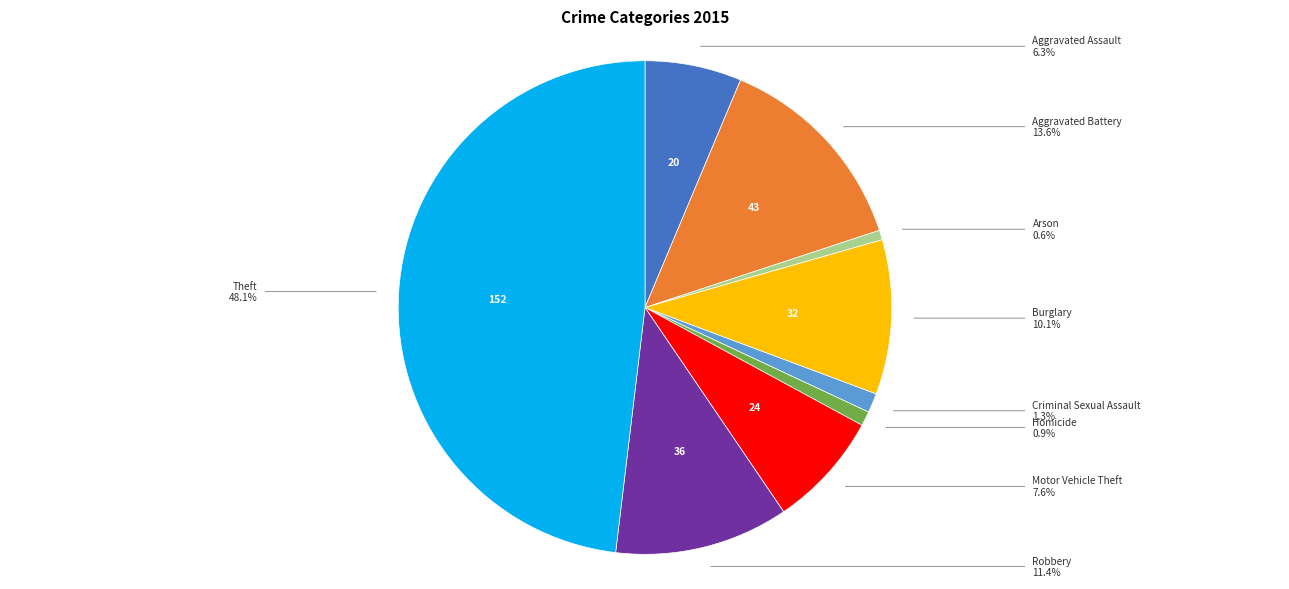

Does any single category account for the majority?

No